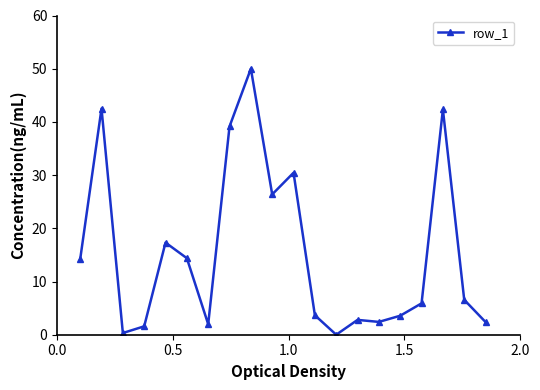

True or false: the data has more than 1 interior local peaks.

True